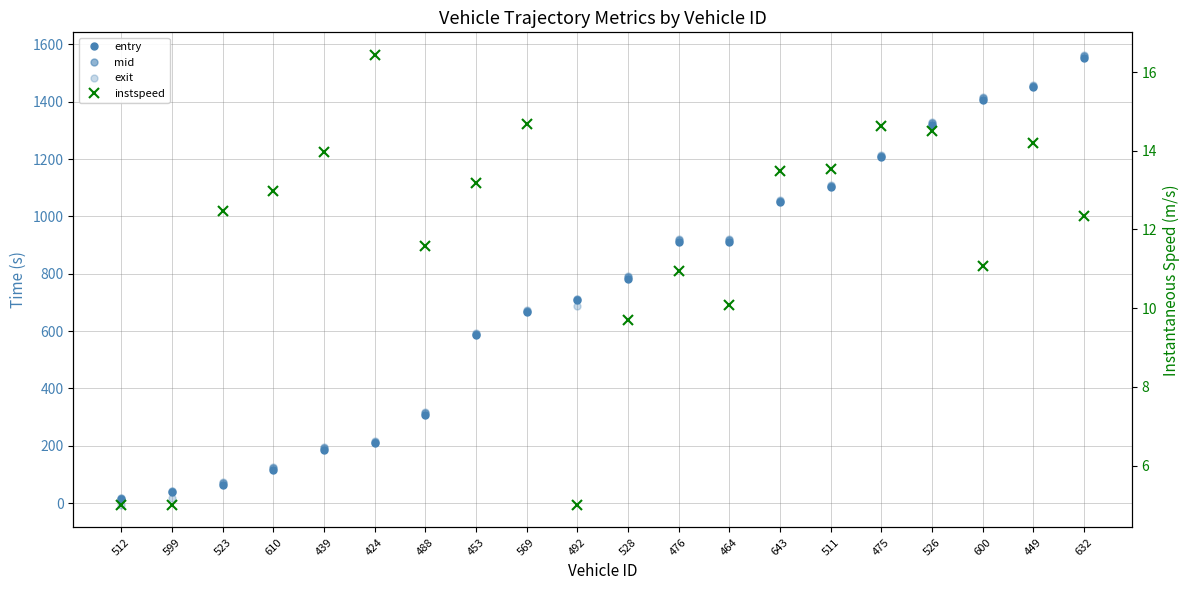

What is the spread (max minus min) of values at 643?

1044.5